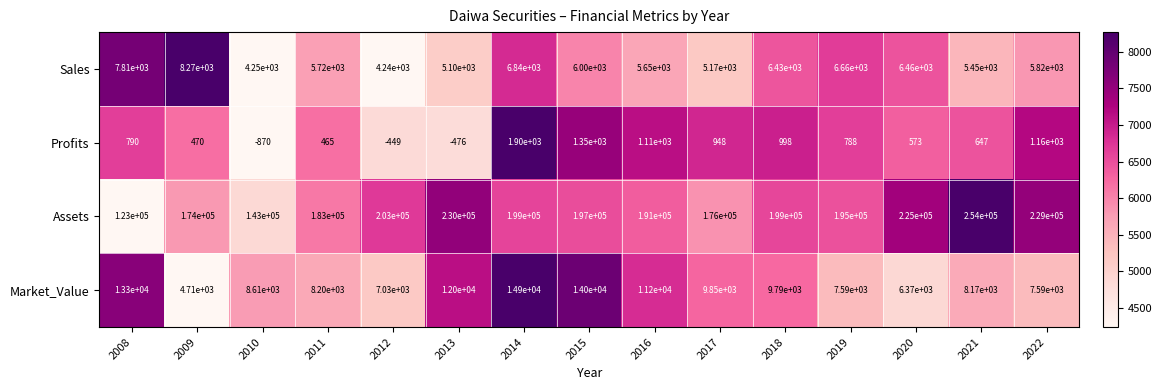

Is it true that Market_Value equals 13300 at 2008?

True